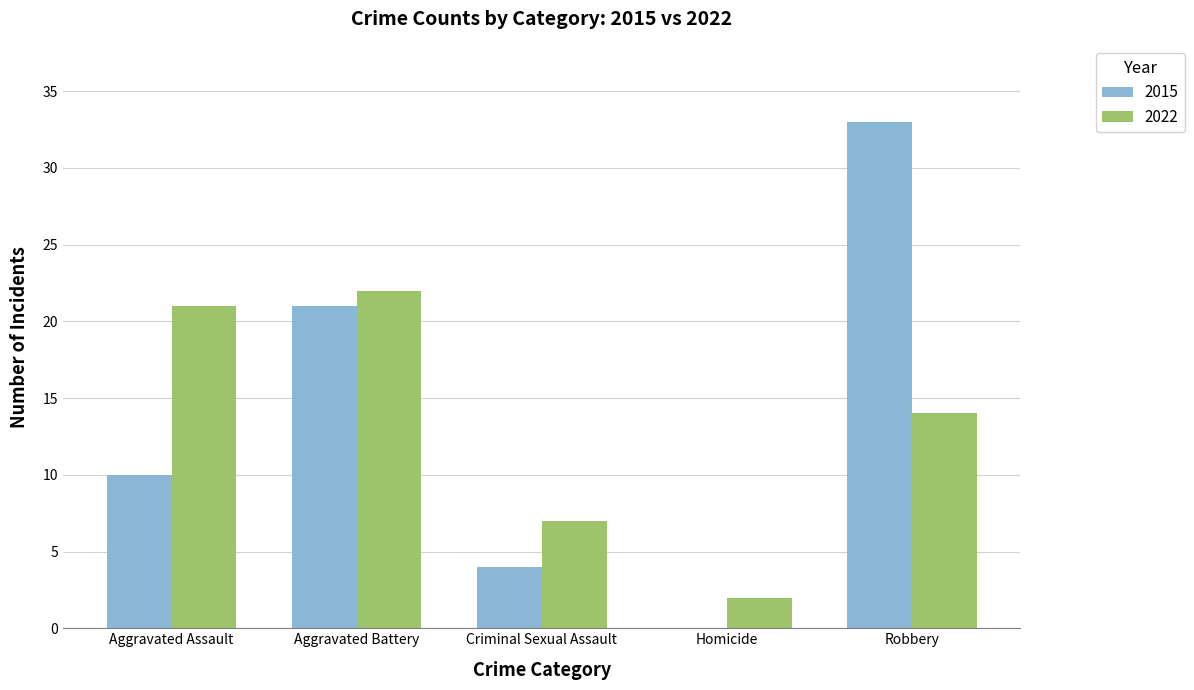

What is the difference between the 2015 values at Criminal Sexual Assault and Aggravated Assault?

6